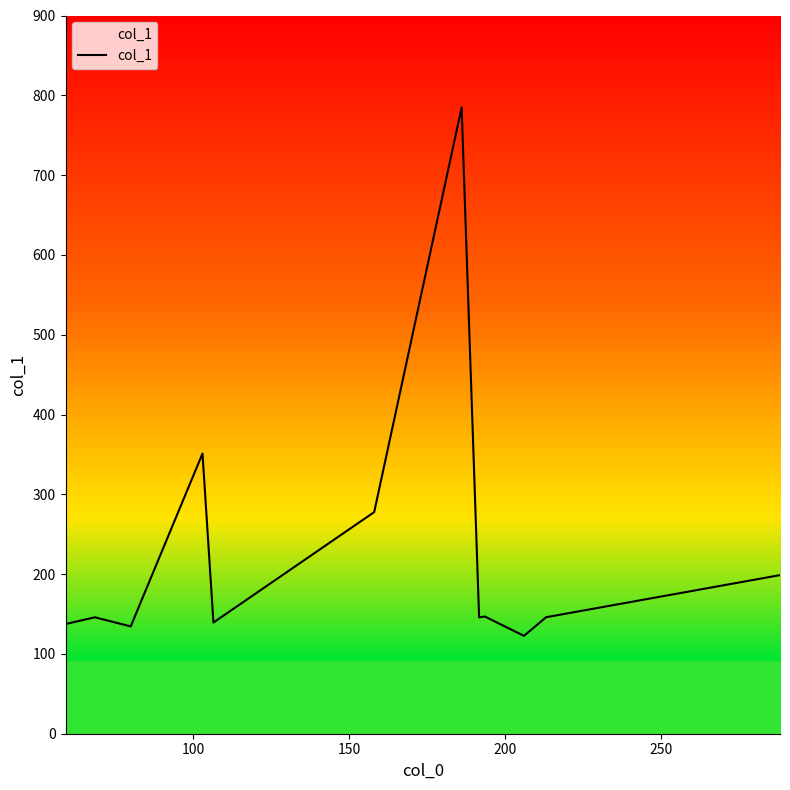

What is the average value?

227.6